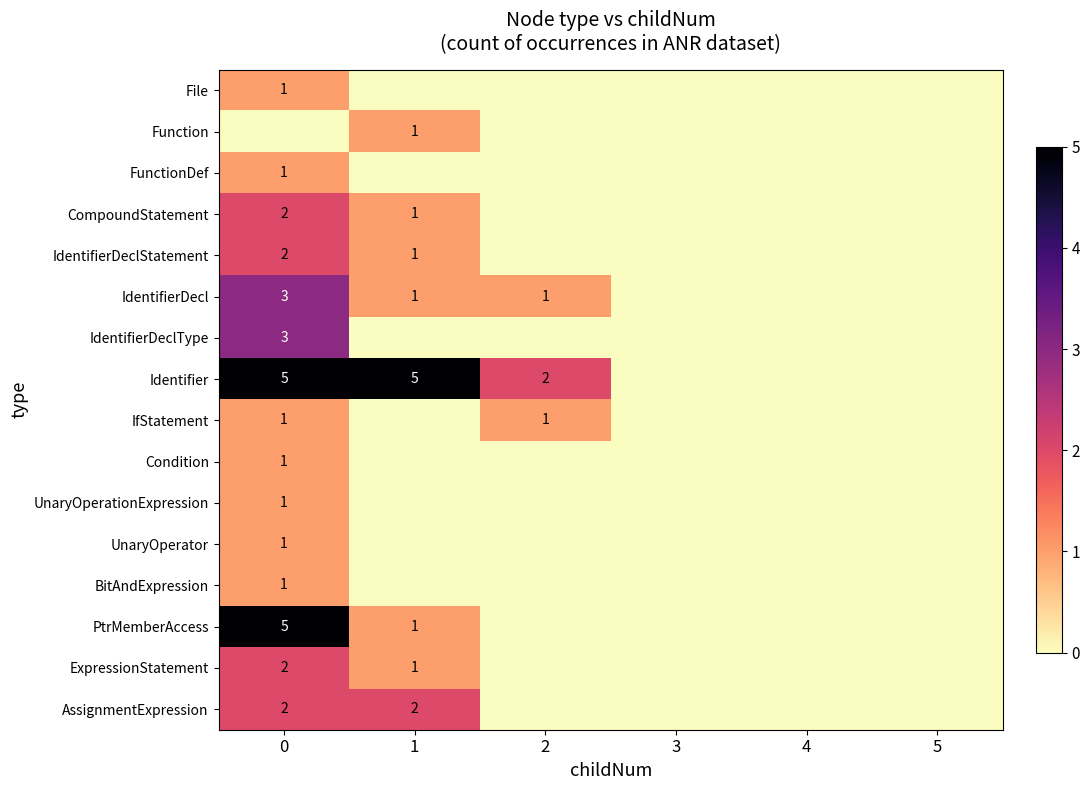

Count the number of data series in this chart.

16